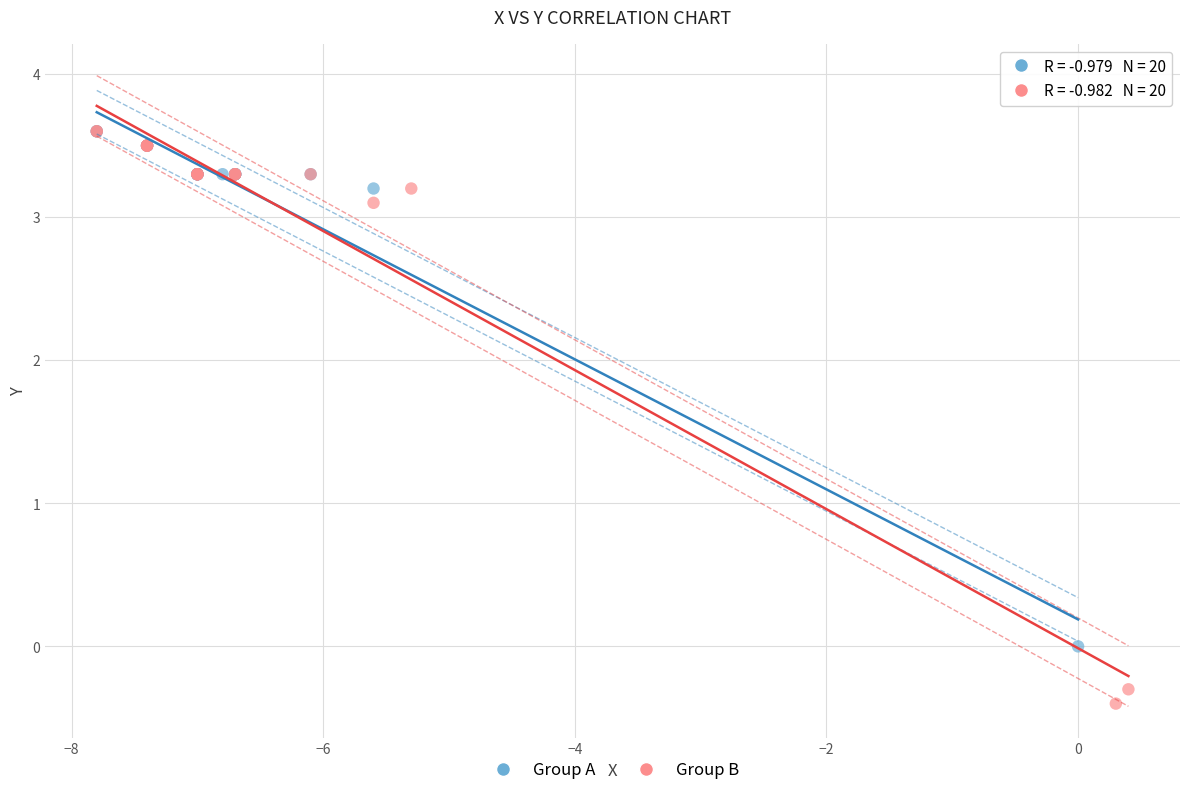

Which series has the widest spread of Y values?

Group B